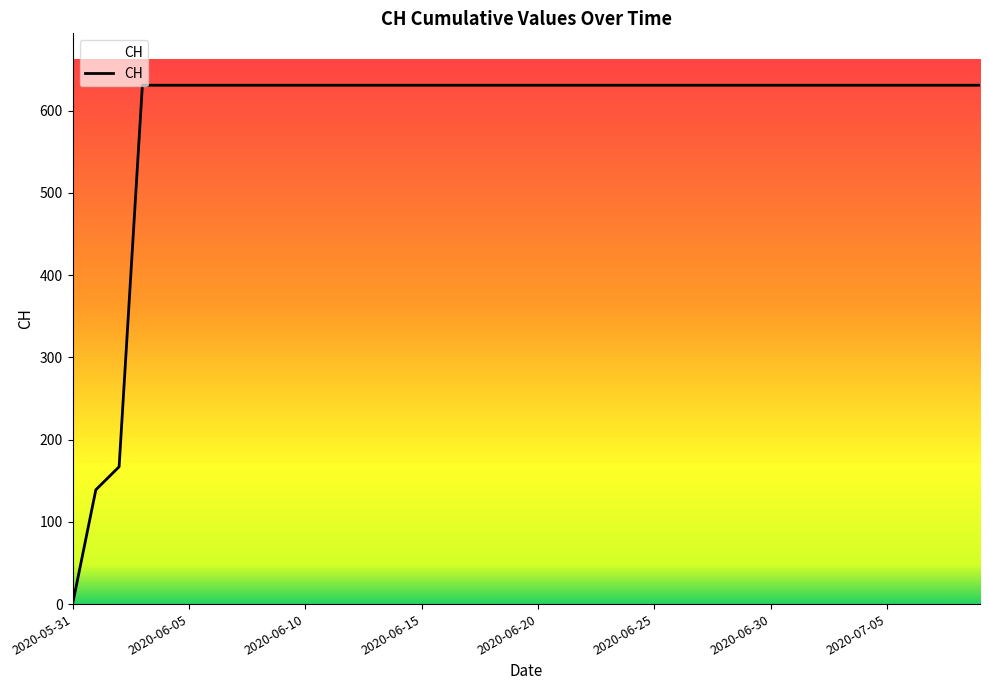

What is the greatest value displayed?

631